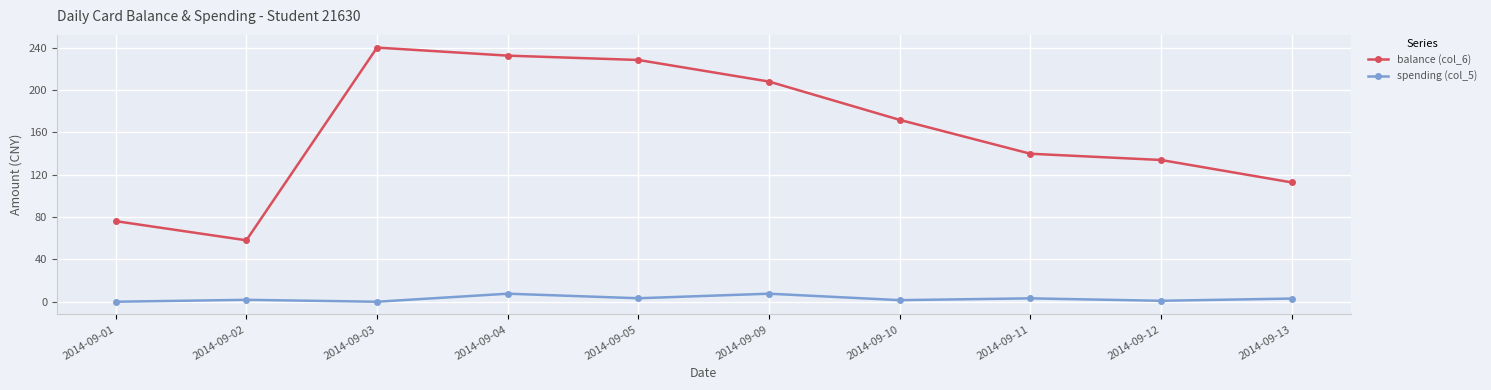

What is the difference between the second highest and minimum values in the spending (col_5) series?

7.6